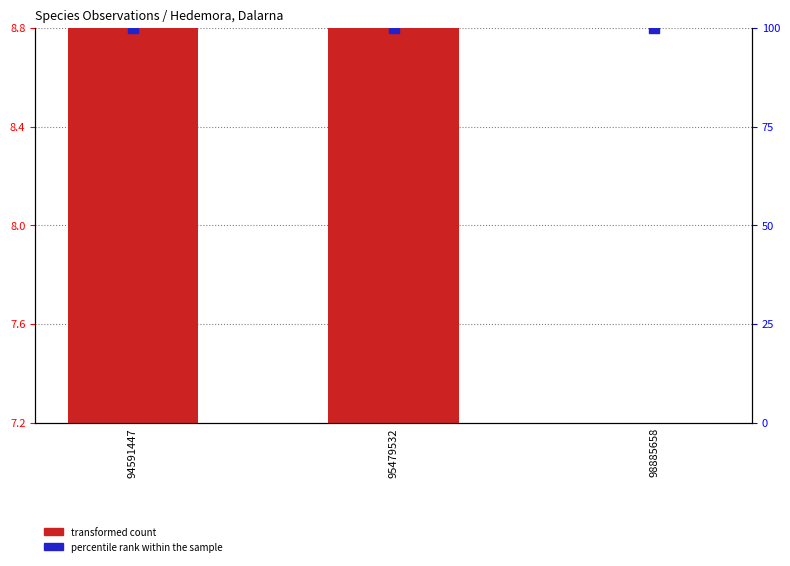

What are all the series names shown in the legend?

transformed count, percentile rank within the sample